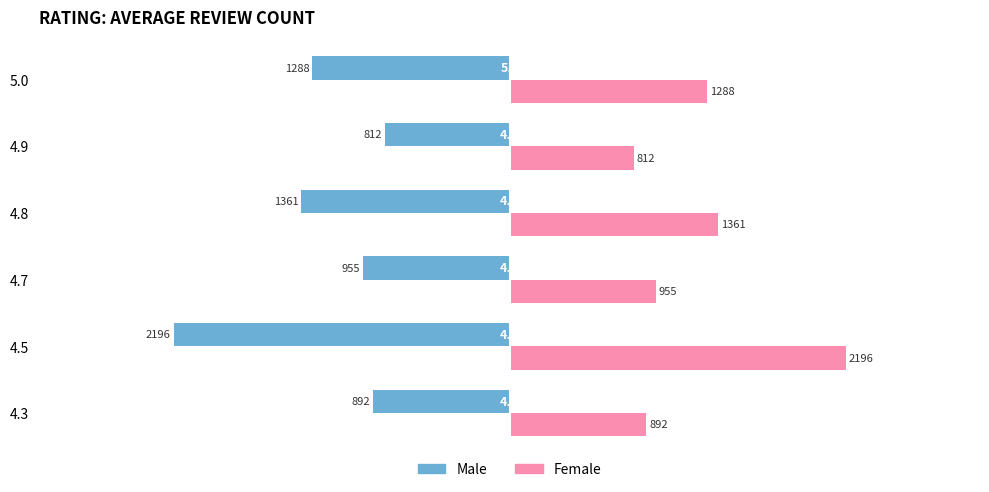

What is the difference between the highest and lowest values at 5.0?

2576